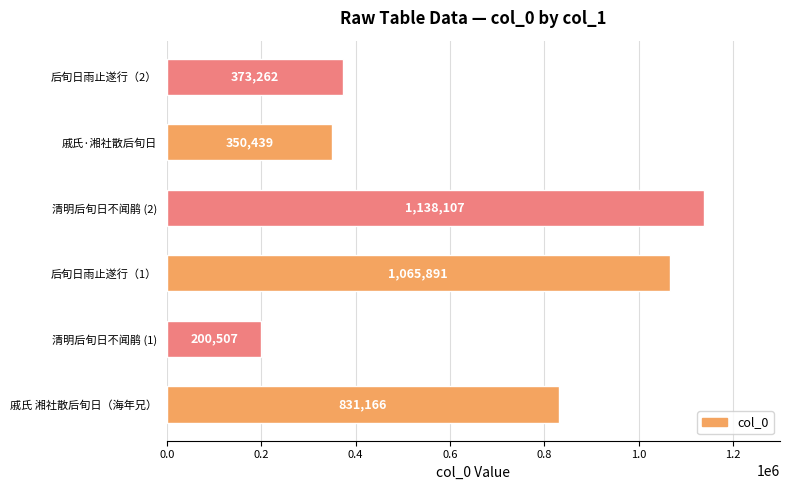

Count the number of categories in the chart.

6